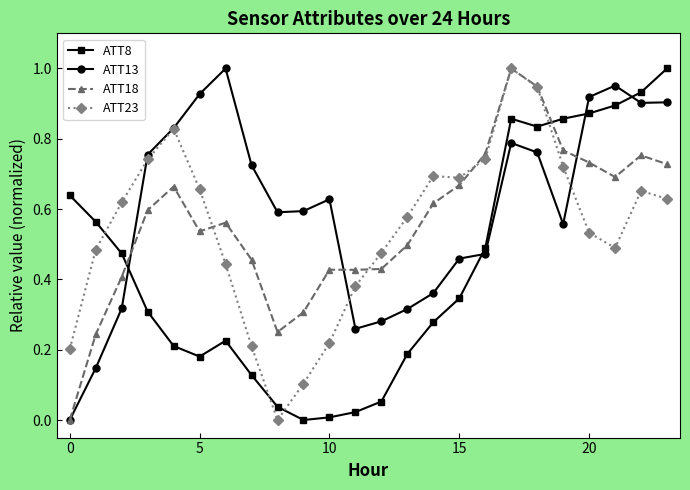

In ATT18, how many points are lower than both neighbors (excluding endpoints)?

4